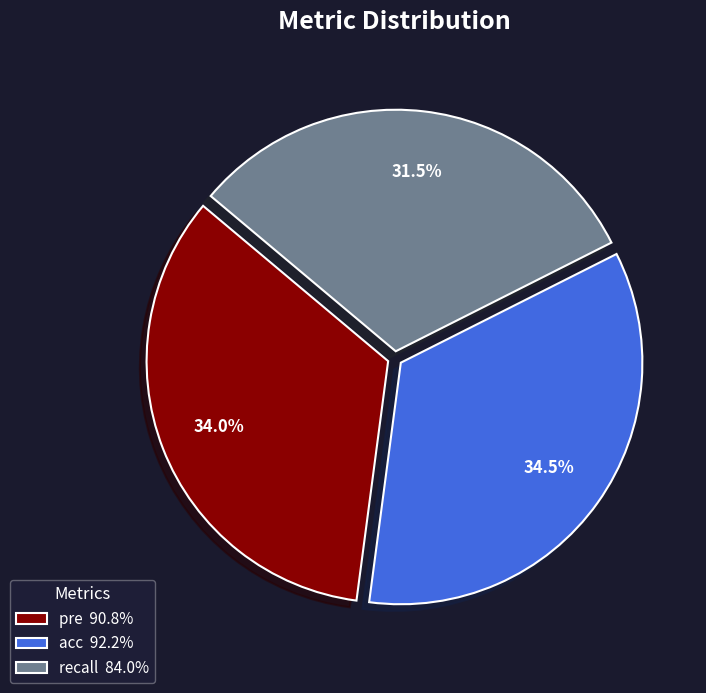

Combined, do recall and acc account for over 50%?

Yes